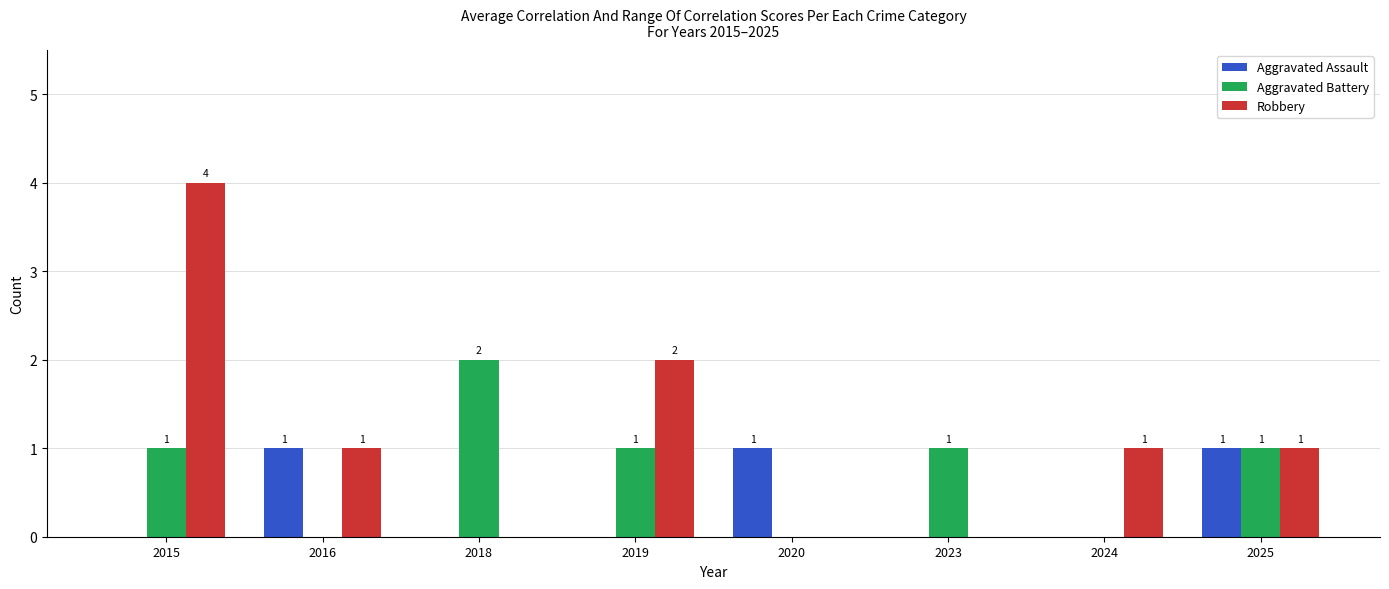

What is the average value of the Robbery series?

1